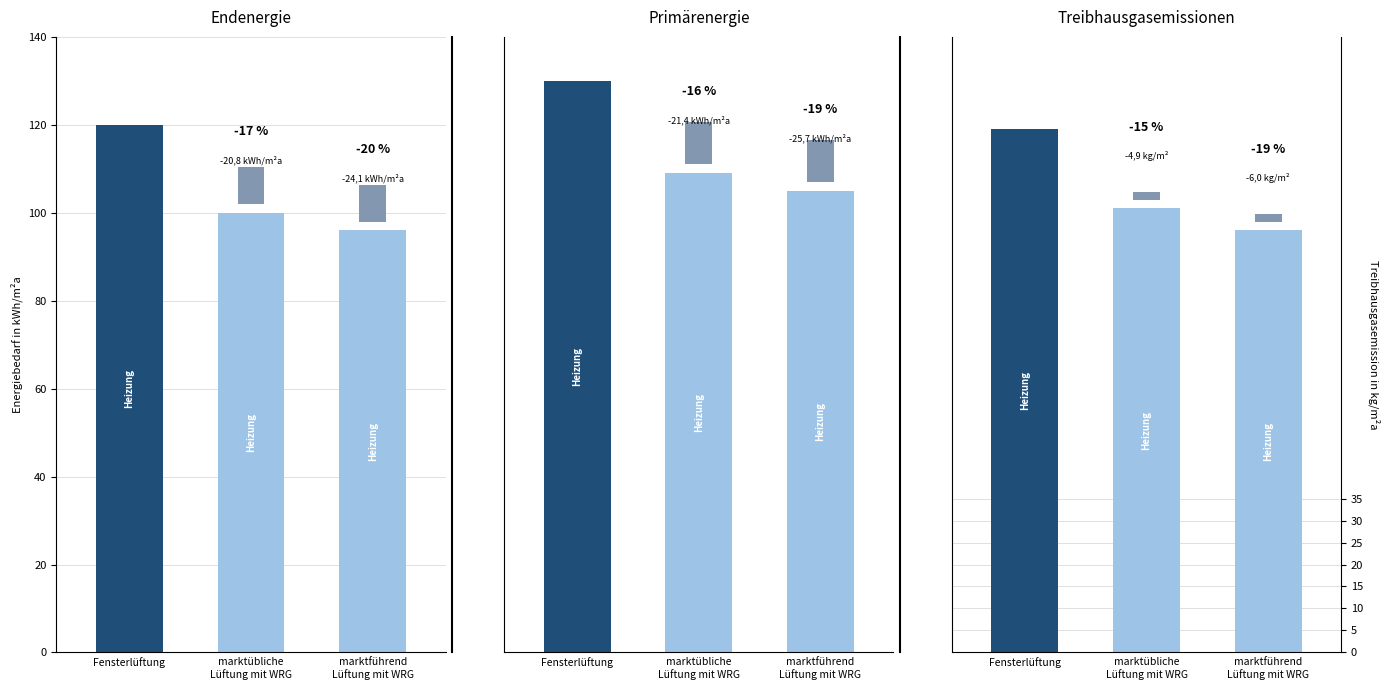

How many series are shown in this chart?

2